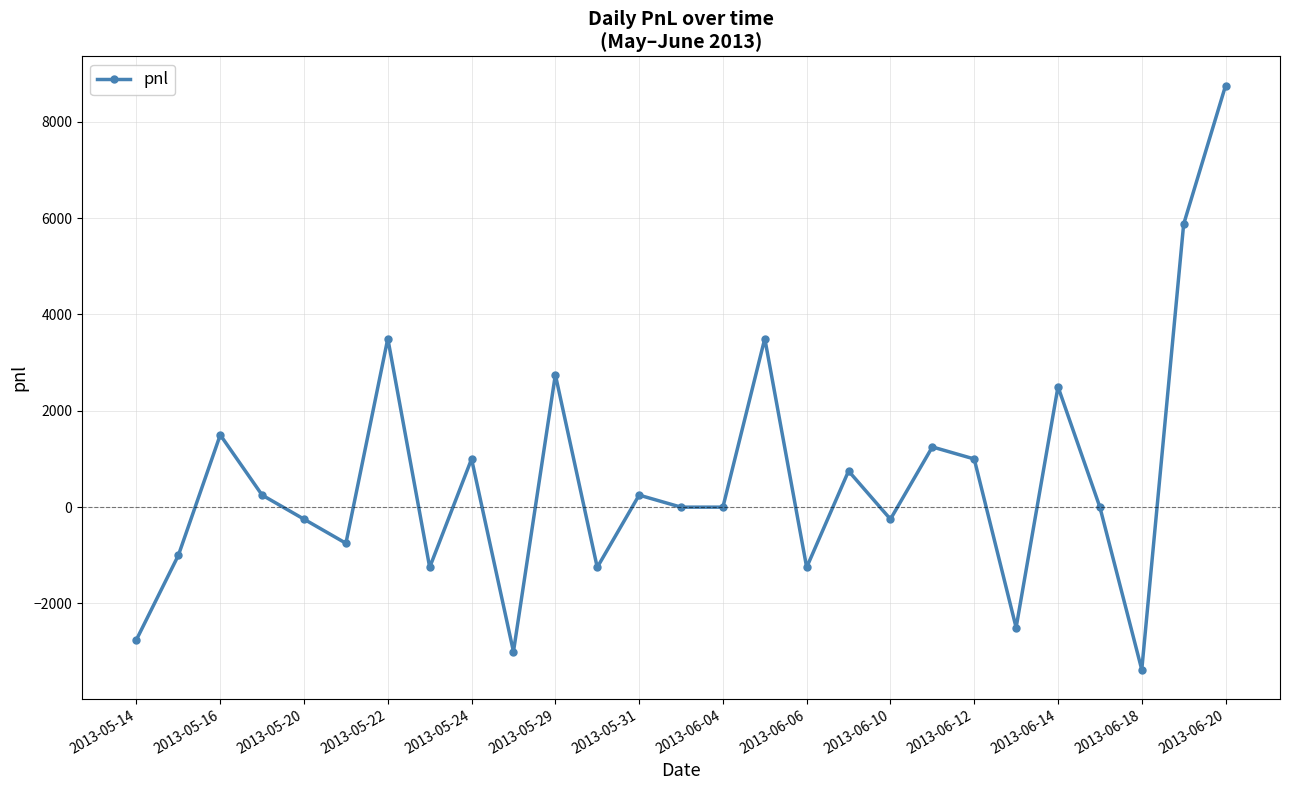

What is the greatest value displayed?

8750